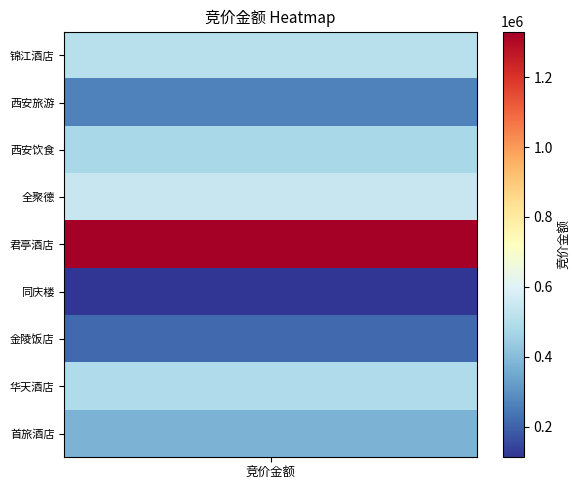

Rank the categories by value from lowest to highest.

同庆楼, 金陵饭店, 西安旅游, 首旅酒店, 西安饮食, 华天酒店, 锦江酒店, 全聚德, 君亭酒店